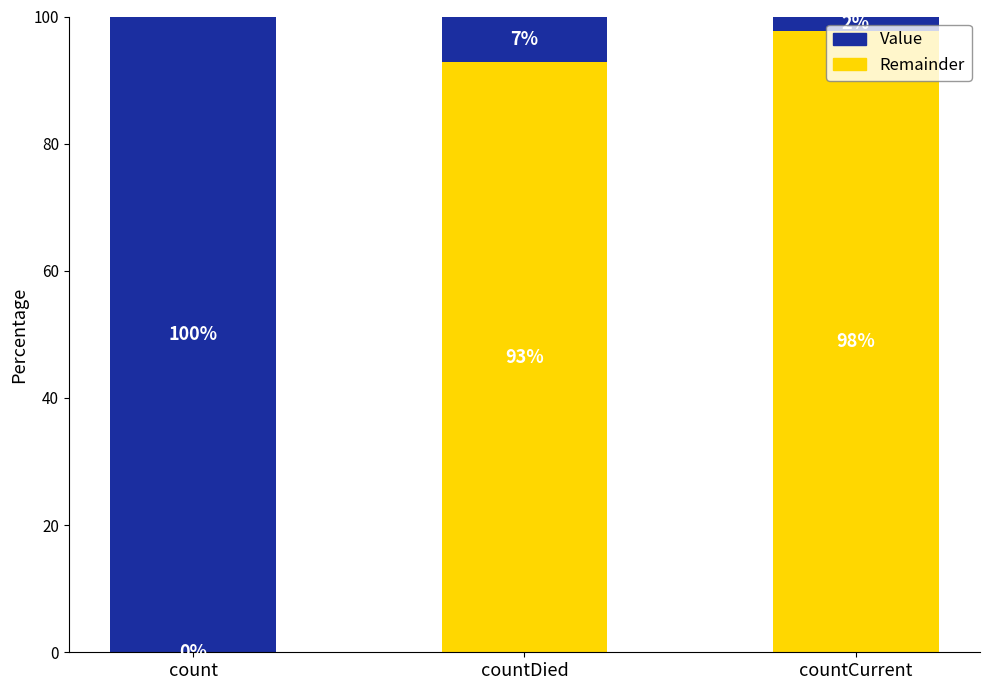

What is the total value across all series at countDied?

100.0